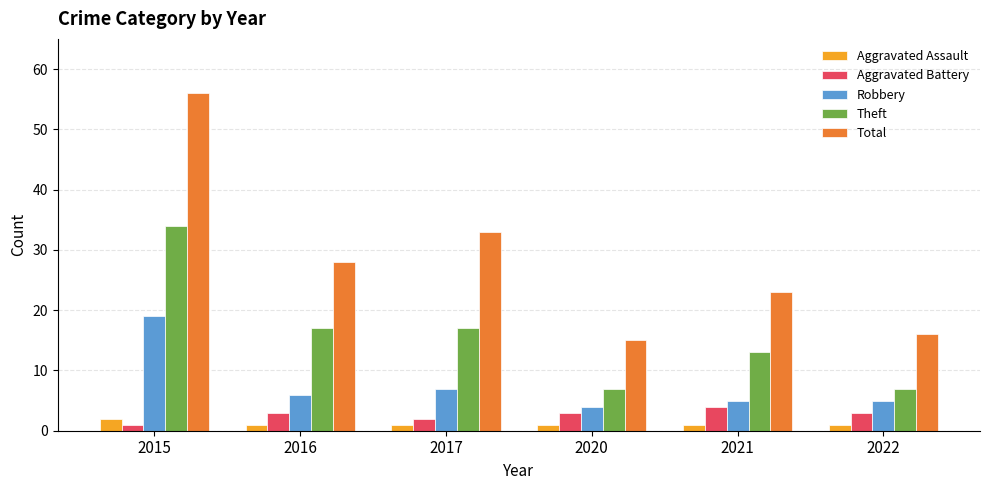

Is the value of Theft at 2021 greater than the value of Total at 2022?

No